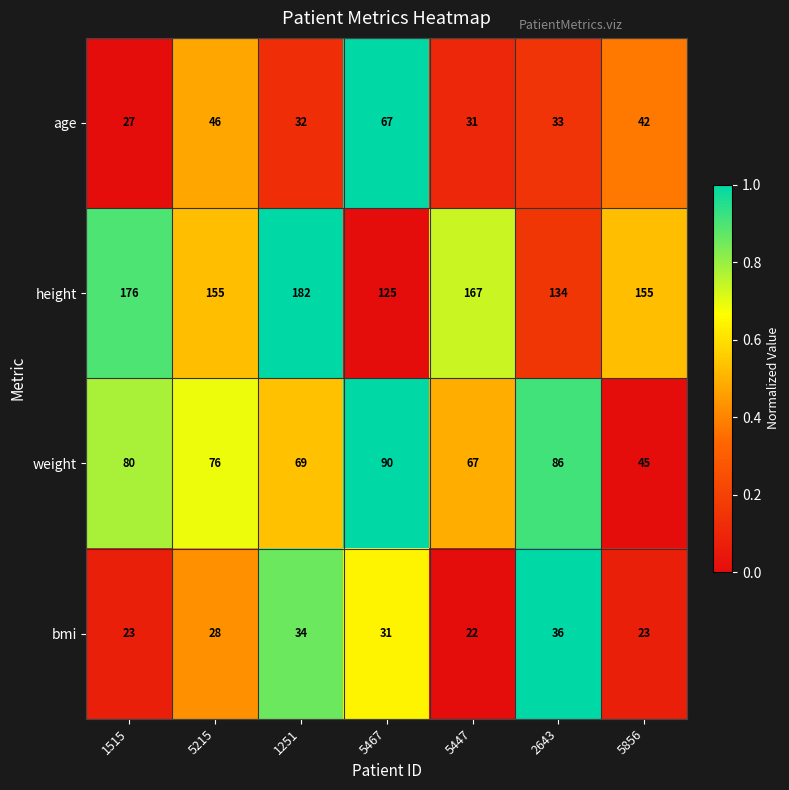

What is the sum of all age values?

278